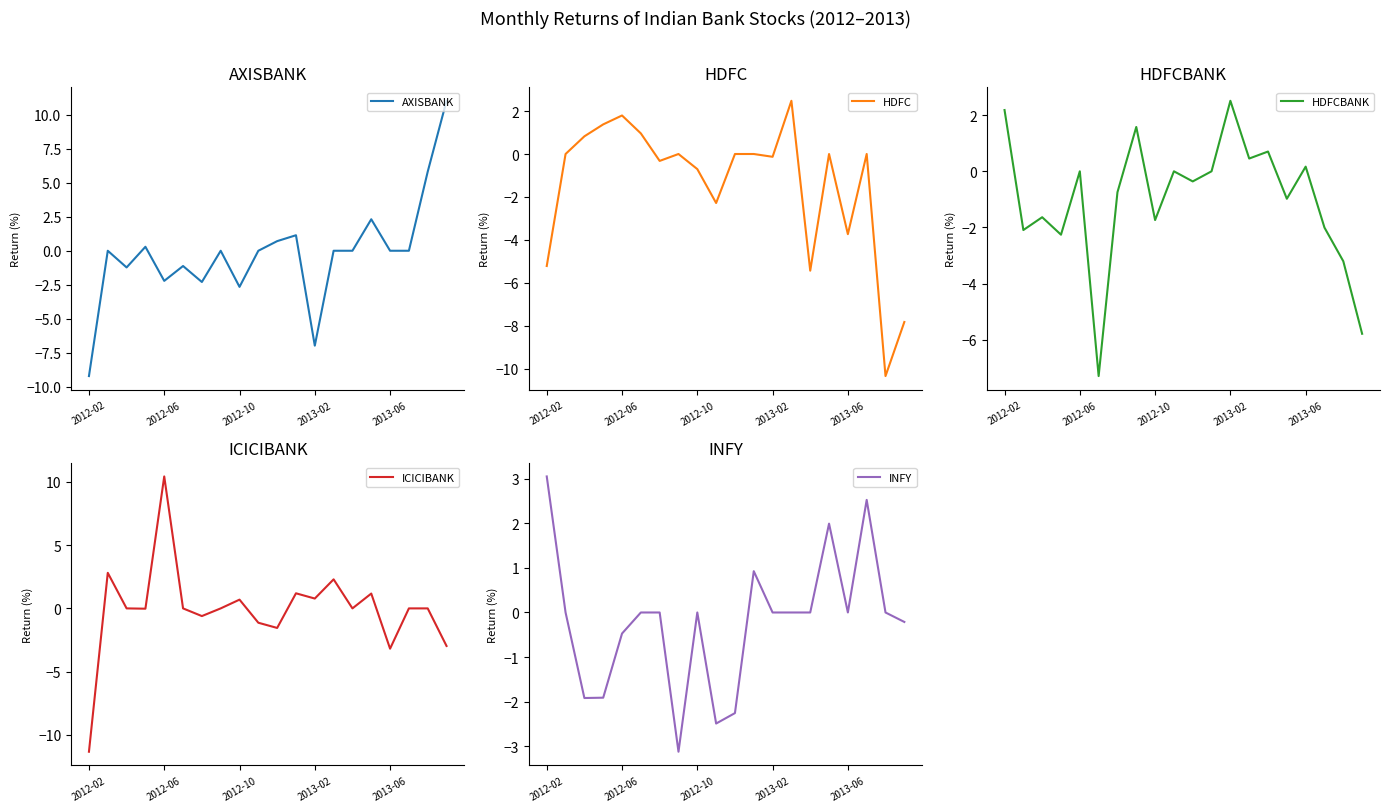

What are all the series names shown in the legend?

AXISBANK, HDFC, HDFCBANK, ICICIBANK, INFY